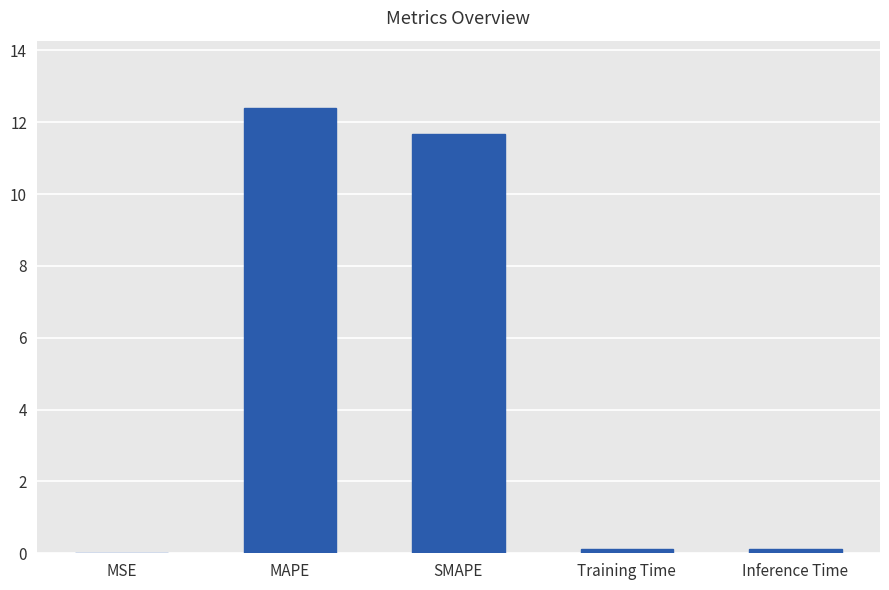

True or false: the data shows 18.4 at SMAPE.

False